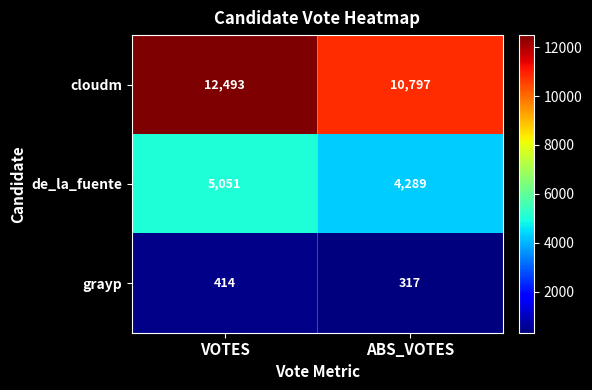

Rank the series at ABS_VOTES from lowest to highest value.

grayp, de_la_fuente, cloudm